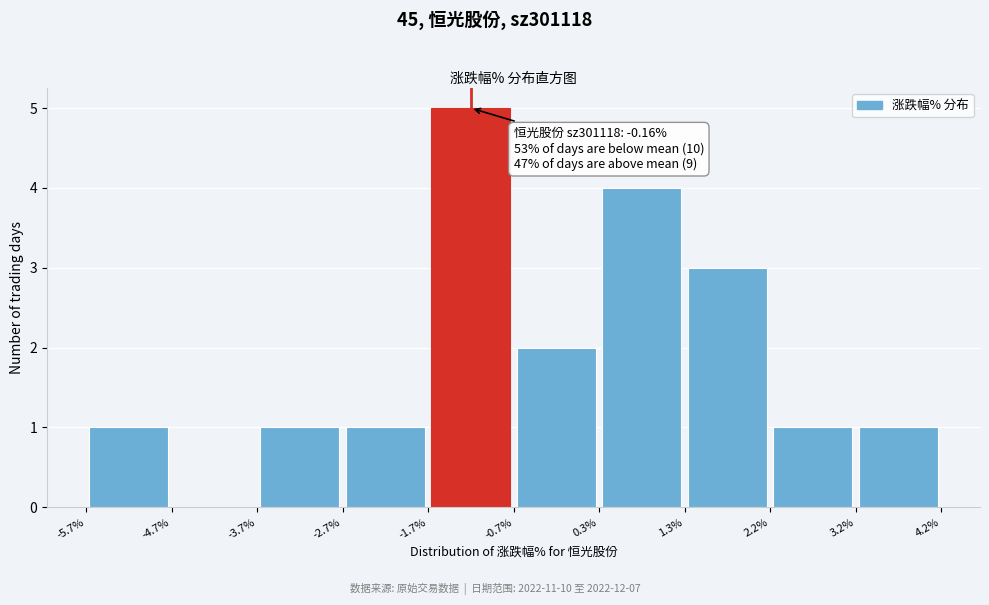

Which range on the x-axis has the tallest bar?

-1.7% to -0.7%